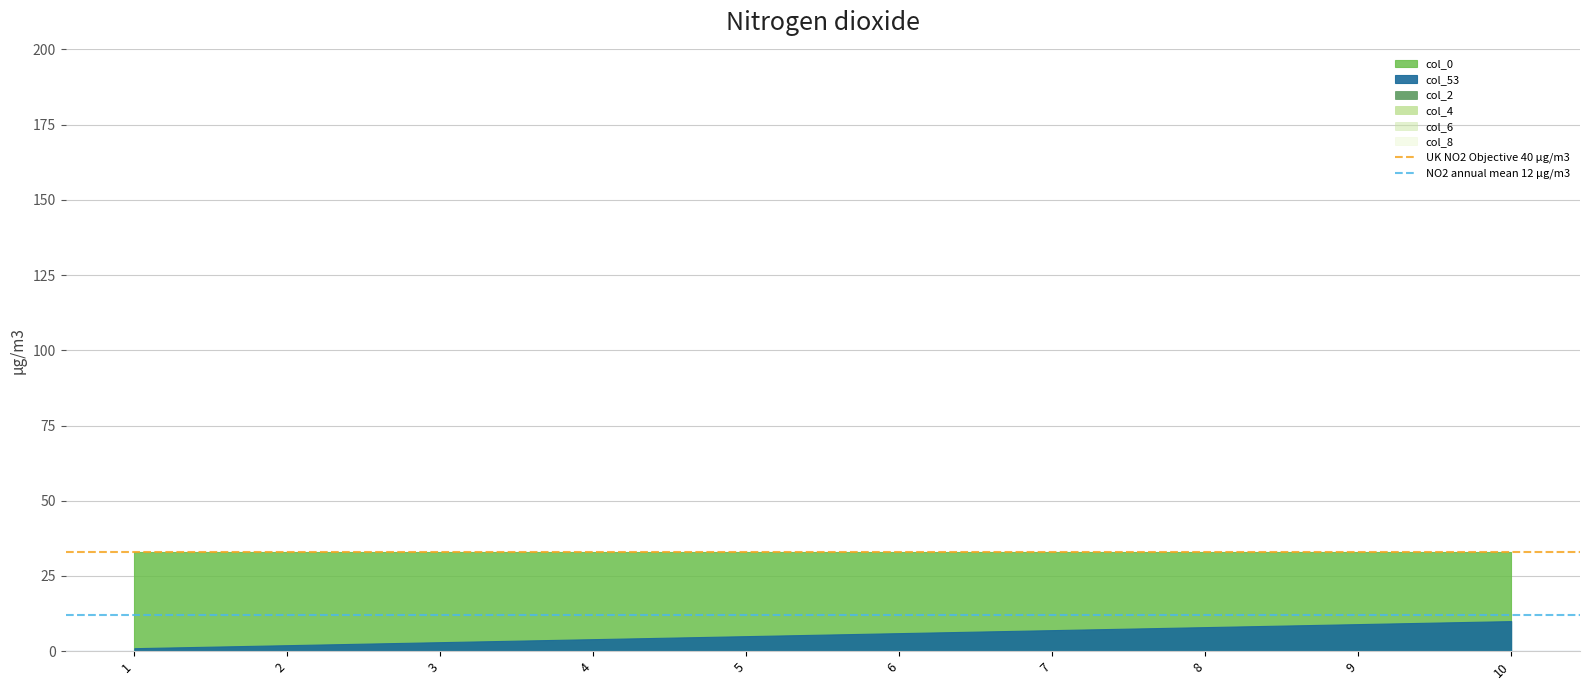

Is it true that NO2 annual mean 12 μg/m3 equals 3.4 at 2?

False